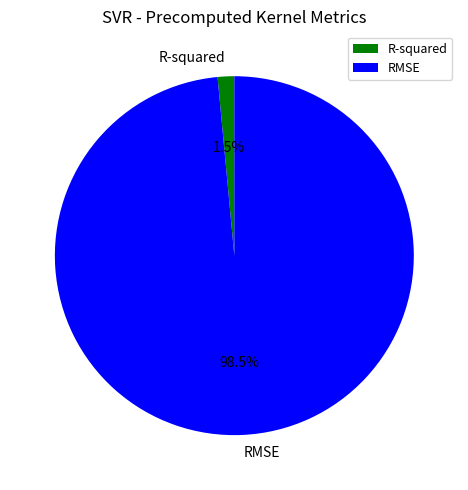

True or false: R-squared accounts for 11% of the total.

False